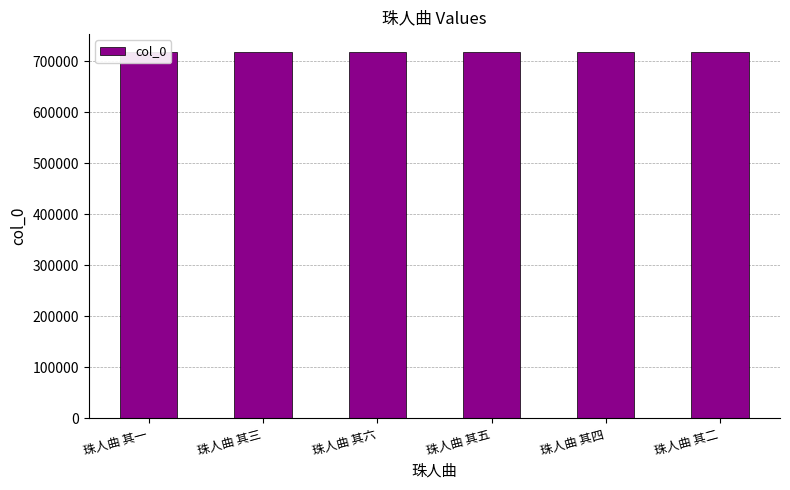

Where does the data first go above 717788?

珠人曲 其六